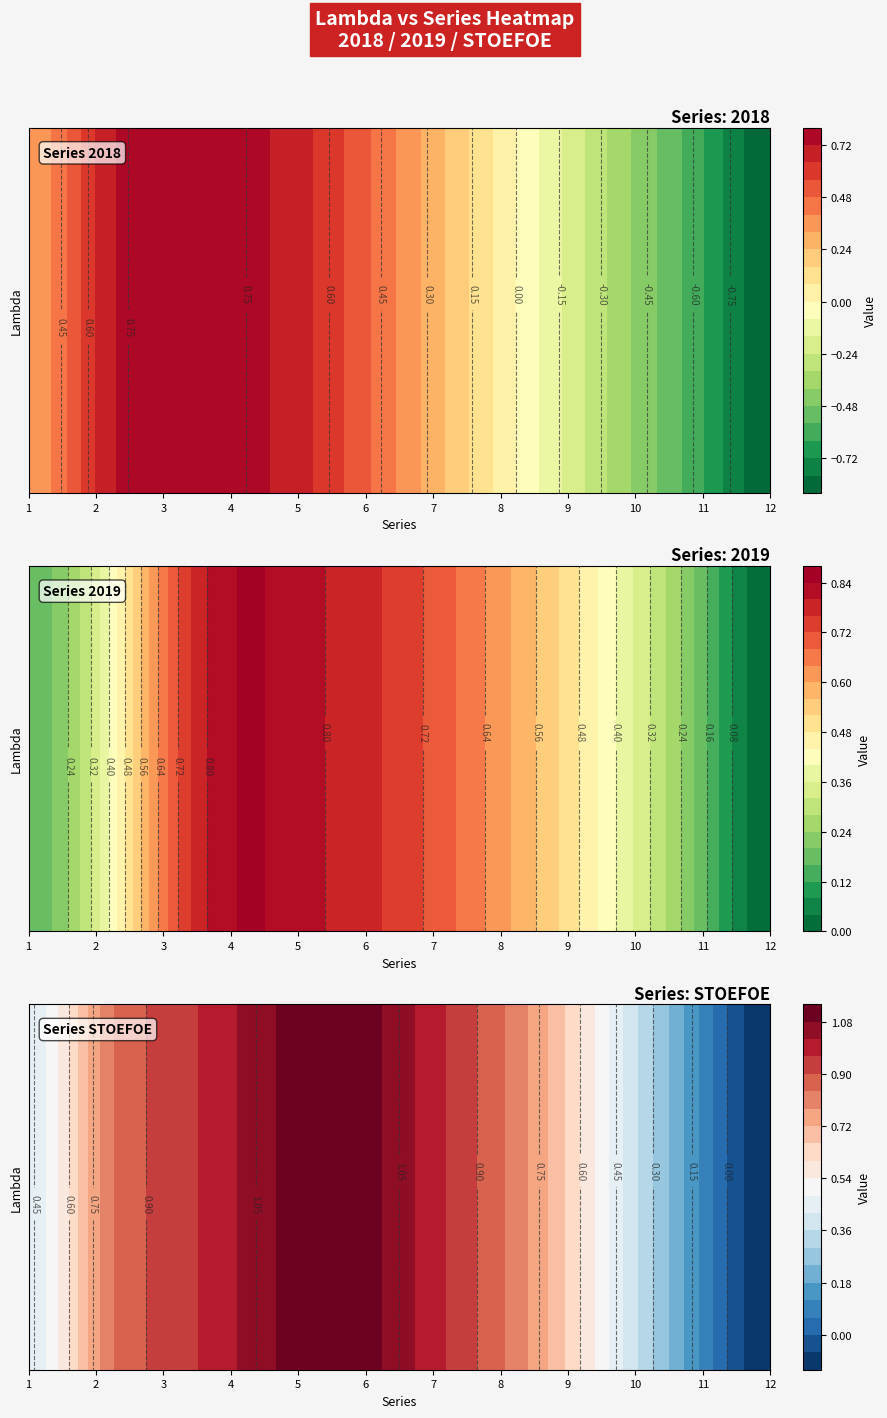

What is the sum of the 2019 values at 4 and 8?

1.5